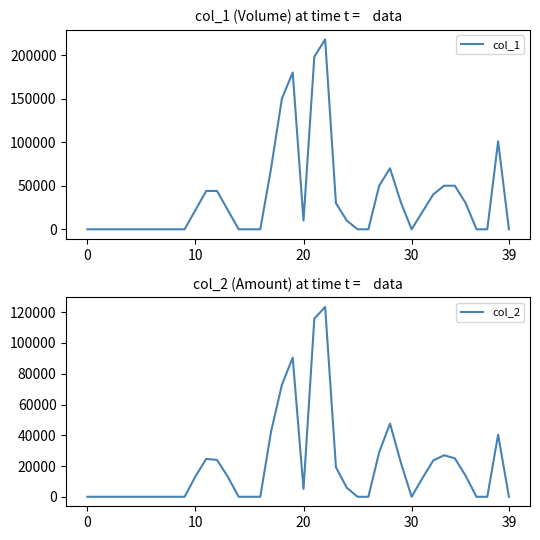

At which label does col_2 first exceed 5900?

10